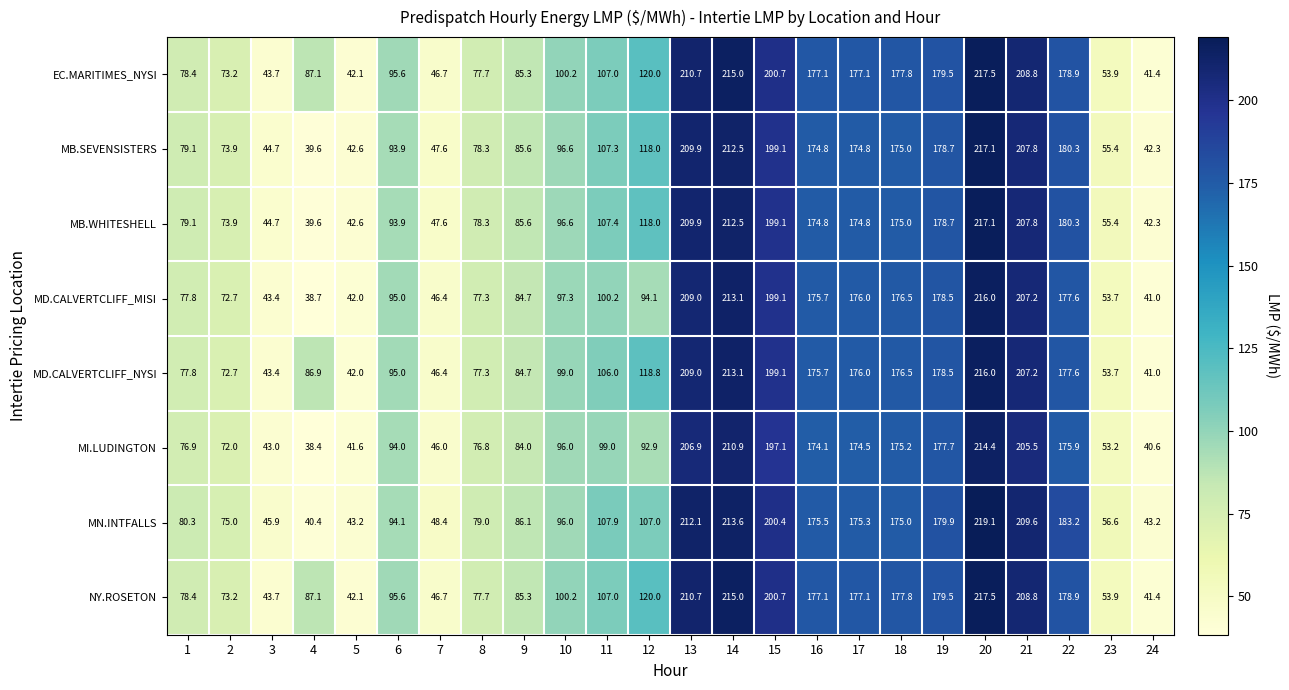

What is the total value across all series at 9?

681.3